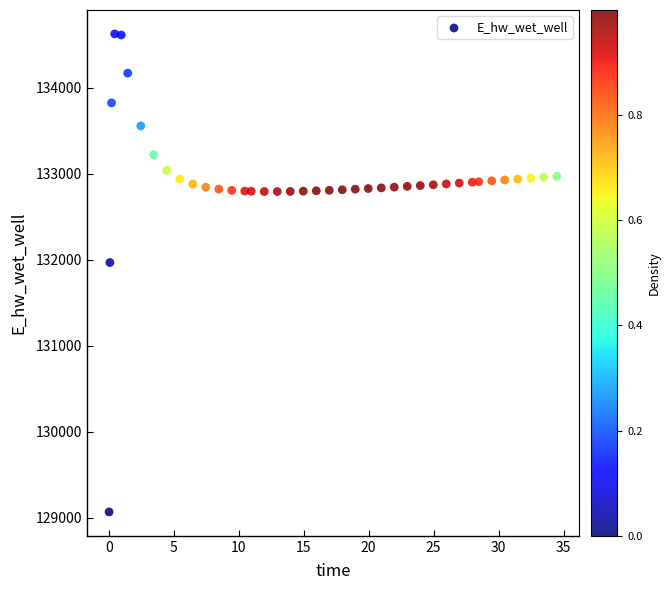

What is the range of X values (max minus min)?

34.4